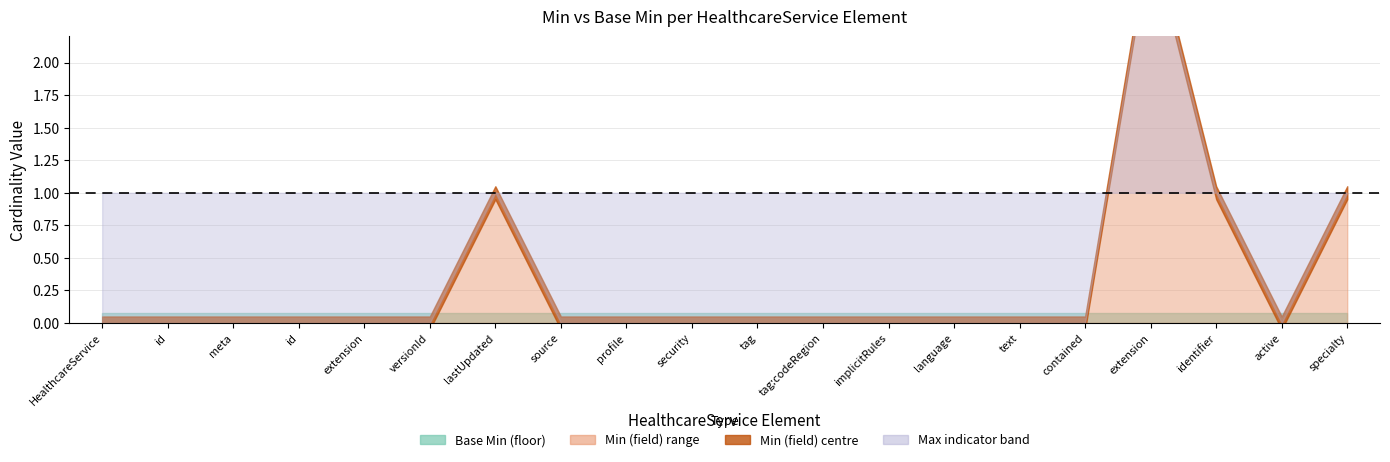

What is the total value across all series at HealthcareService?

1